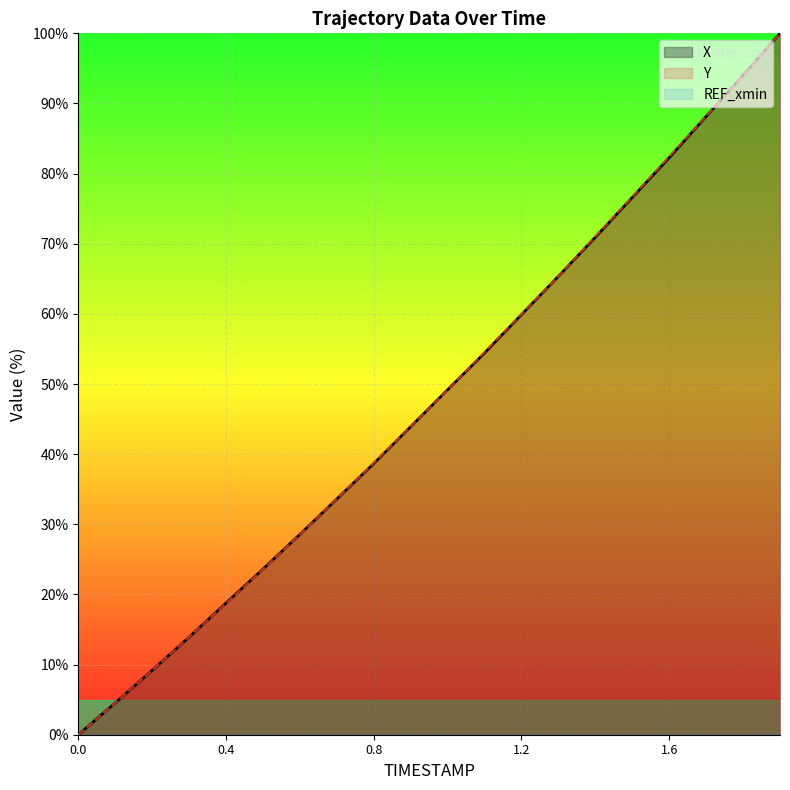

What is the maximum value shown in the chart?

100.0